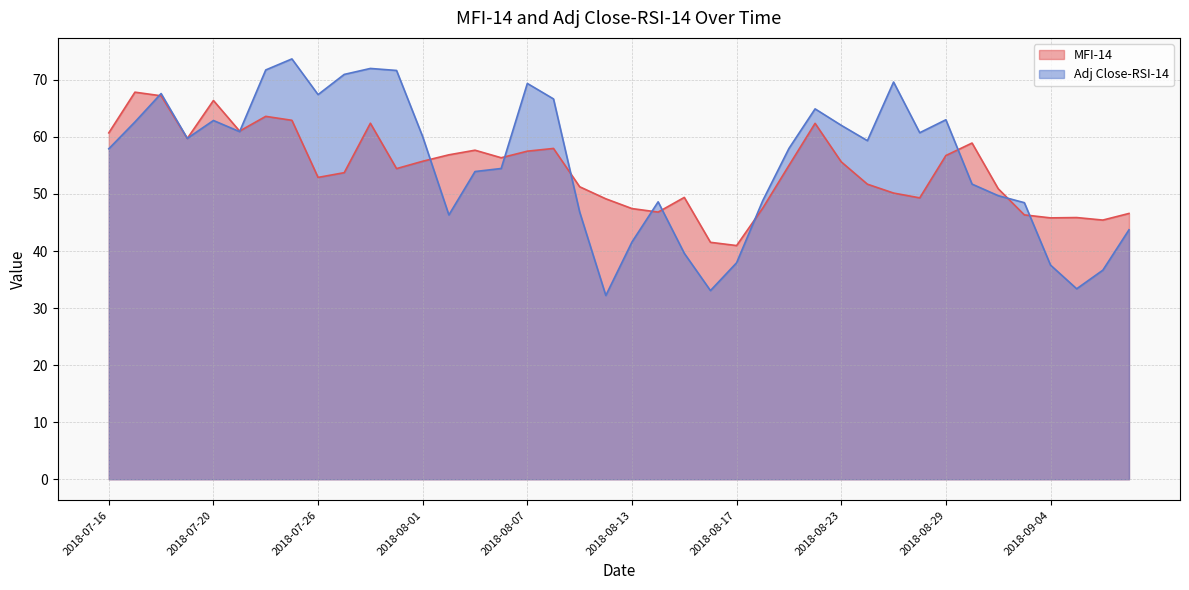

Does the chart have visible grid lines?

Yes